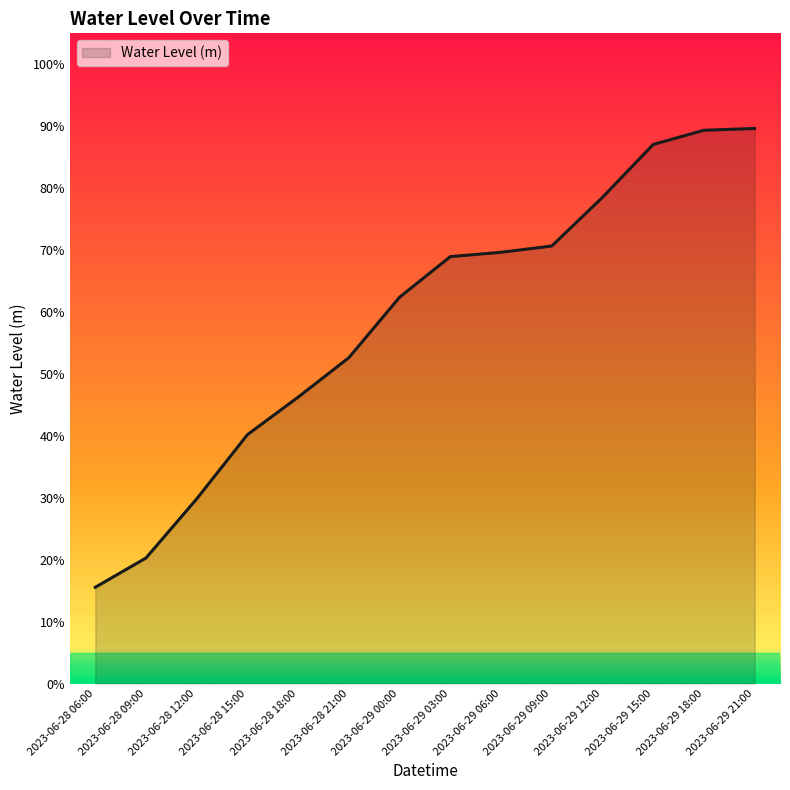

What is the sum of all values?

8.2